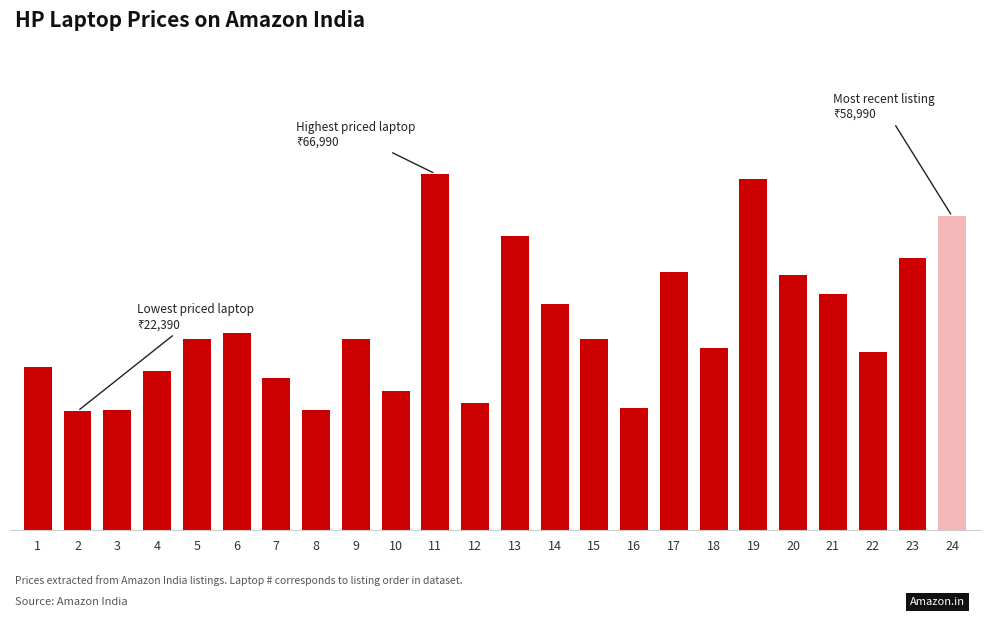

Rank the categories by value from lowest to highest.

2, 8, 3, 16, 12, 10, 7, 4, 1, 22, 18, 9, 5, 15, 6, 14, 21, 20, 17, 23, 13, 24, 19, 11